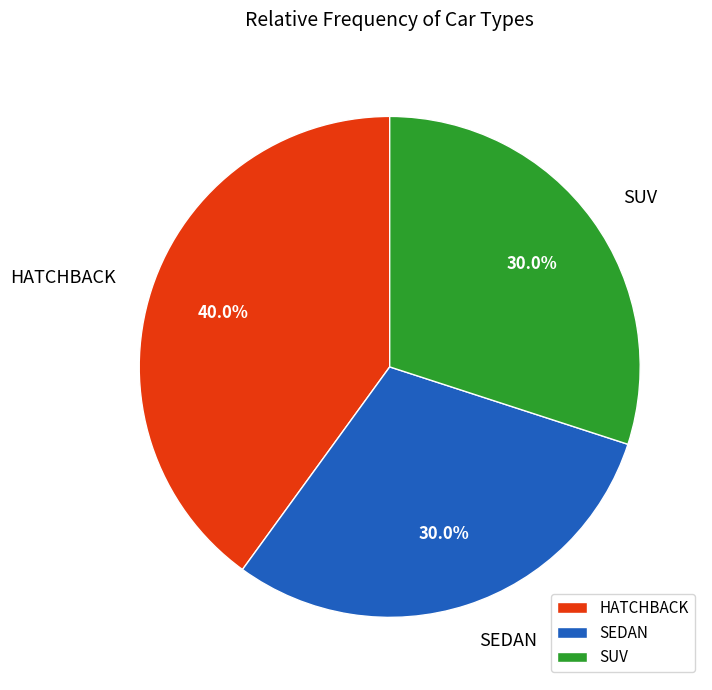

To the nearest percent, what is the average slice percentage?

33%